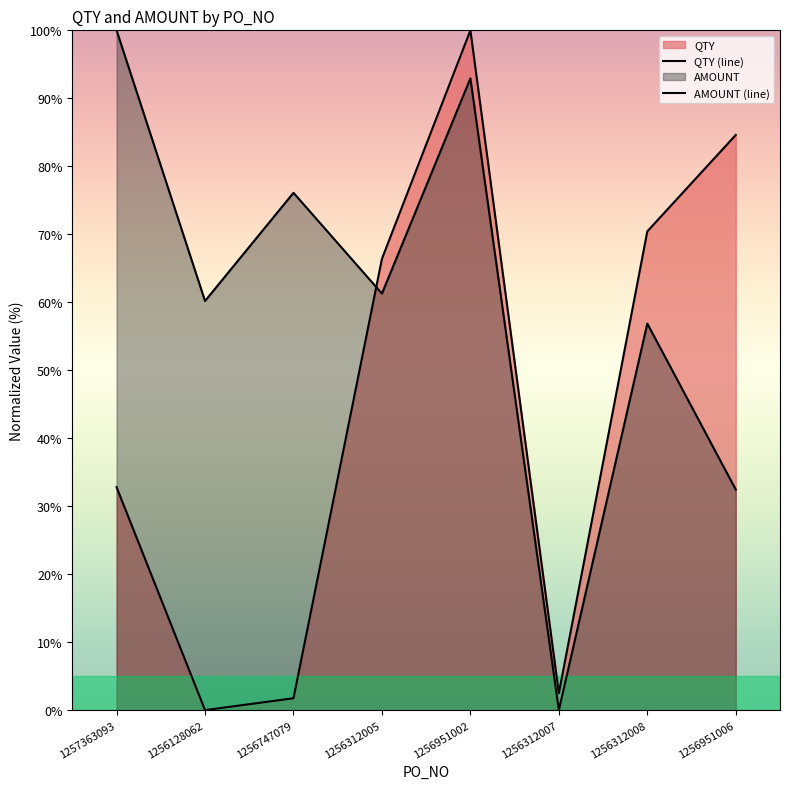

What position from the left is 1256128062?

2